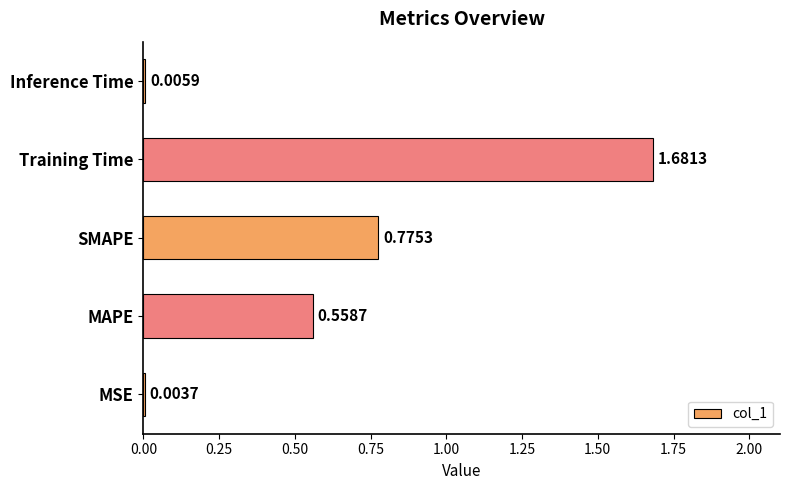

Are the bars horizontal?

Yes